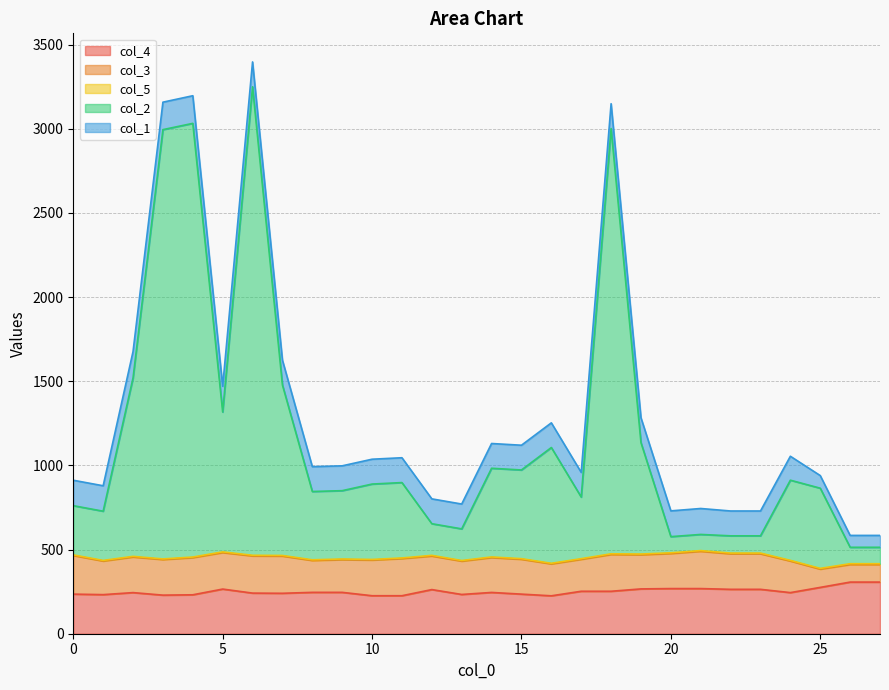

At how many categories does at least one series exceed 2040?

4